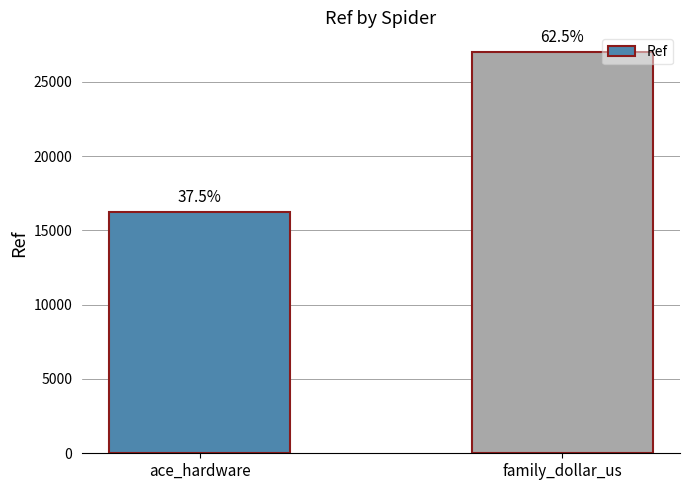

What is the maximum value shown in the chart?

26982